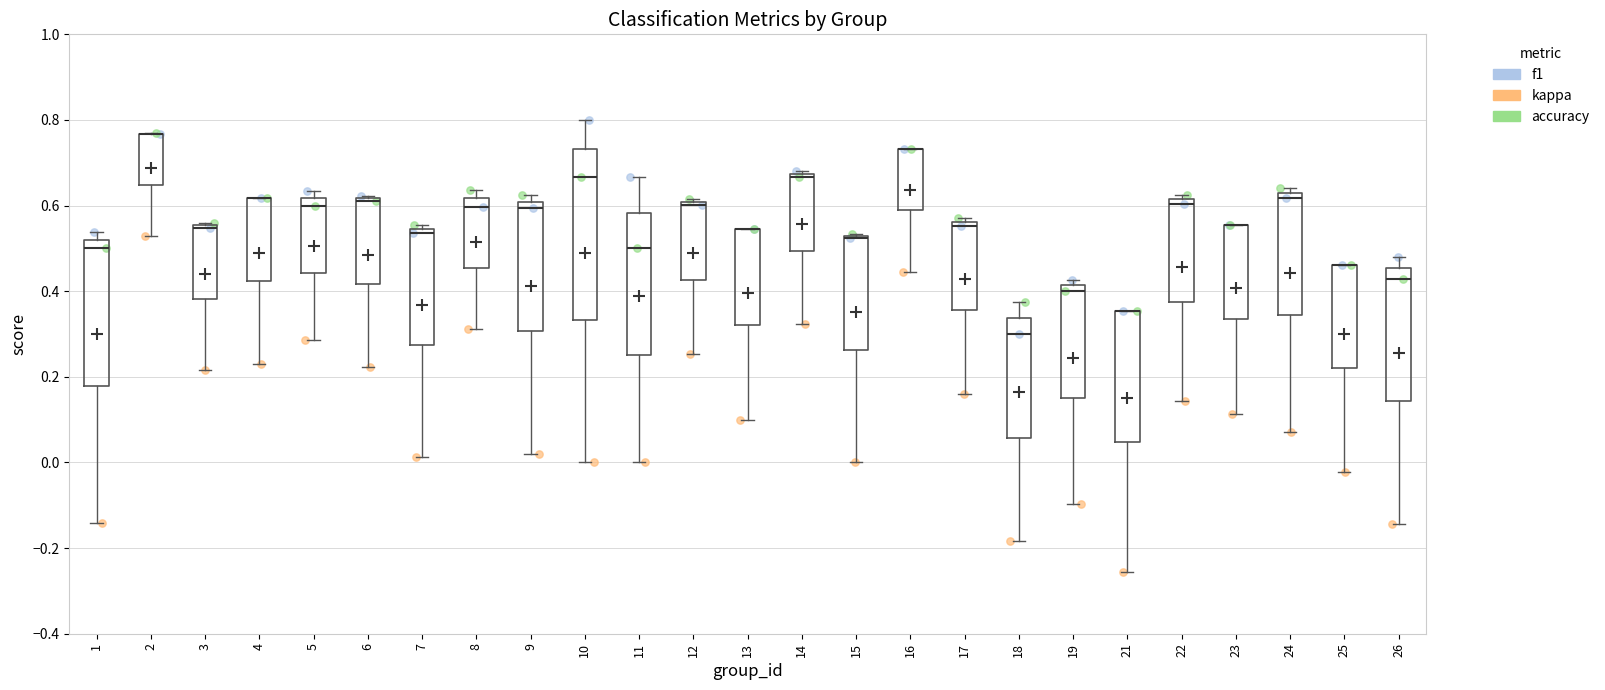

Reading left to right, transcribe this box plot: for each box, give where its median line is, the range the box spans, and where its two whiskers end, as read against the y-axis. The values are not printed on the chart, so give them approximately, as read against the axis.

1: median 0.50, box 0.18 to 0.52, whiskers -0.14 to 0.54
2: median 0.76 (drawn on the box's upper edge), box 0.64 to 0.76, whiskers 0.54 to 0.76
3: median 0.54, box 0.38 to 0.56, whiskers 0.22 to 0.56 (just above the box's upper edge)
4: median 0.62 (drawn on the box's upper edge), box 0.42 to 0.62, whiskers 0.22 to 0.62
5: median 0.60, box 0.44 to 0.62, whiskers 0.28 to 0.64
6: median 0.62 (drawn on the box's upper edge), box 0.42 to 0.62, whiskers 0.22 to 0.62
7: median 0.54 (just below the box's upper edge), box 0.28 to 0.54, whiskers 0.02 to 0.56
8: median 0.60, box 0.46 to 0.62, whiskers 0.32 to 0.64
9: median 0.60 (just below the box's upper edge), box 0.30 to 0.60, whiskers 0.02 to 0.62
10: median 0.66, box 0.34 to 0.74, whiskers 0.00 to 0.80
11: median 0.50, box 0.26 to 0.58, whiskers 0.00 to 0.66
12: median 0.60 (just below the box's upper edge), box 0.42 to 0.60, whiskers 0.26 to 0.62
13: median 0.54 (drawn on the box's upper edge), box 0.32 to 0.54, whiskers 0.10 to 0.54
14: median 0.66, box 0.50 to 0.68, whiskers 0.32 to 0.68 (just above the box's upper edge)
15: median 0.52 (drawn on the box's upper edge), box 0.26 to 0.52, whiskers 0.00 to 0.54
16: median 0.74 (drawn on the box's upper edge), box 0.58 to 0.74, whiskers 0.44 to 0.74
17: median 0.56 (just below the box's upper edge), box 0.36 to 0.56, whiskers 0.16 to 0.58
18: median 0.30, box 0.06 to 0.34, whiskers -0.18 to 0.38
19: median 0.40, box 0.16 to 0.42, whiskers -0.10 to 0.42 (just above the box's upper edge)
21: median 0.36 (drawn on the box's upper edge), box 0.04 to 0.36, whiskers -0.26 to 0.36
22: median 0.60, box 0.38 to 0.62, whiskers 0.14 to 0.62 (just above the box's upper edge)
23: median 0.56 (drawn on the box's upper edge), box 0.34 to 0.56, whiskers 0.12 to 0.56
24: median 0.62 (just below the box's upper edge), box 0.34 to 0.62, whiskers 0.08 to 0.64
25: median 0.46 (drawn on the box's upper edge), box 0.22 to 0.46, whiskers -0.02 to 0.46
26: median 0.42, box 0.14 to 0.46, whiskers -0.14 to 0.48